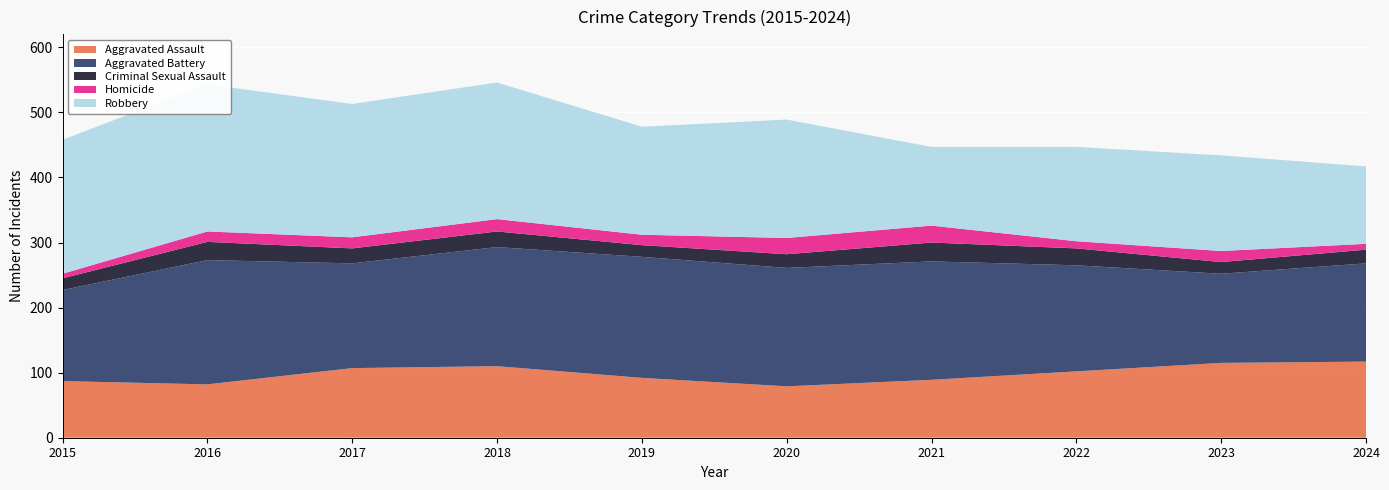

The value of Robbery at 2019 is 275. True or false?

False